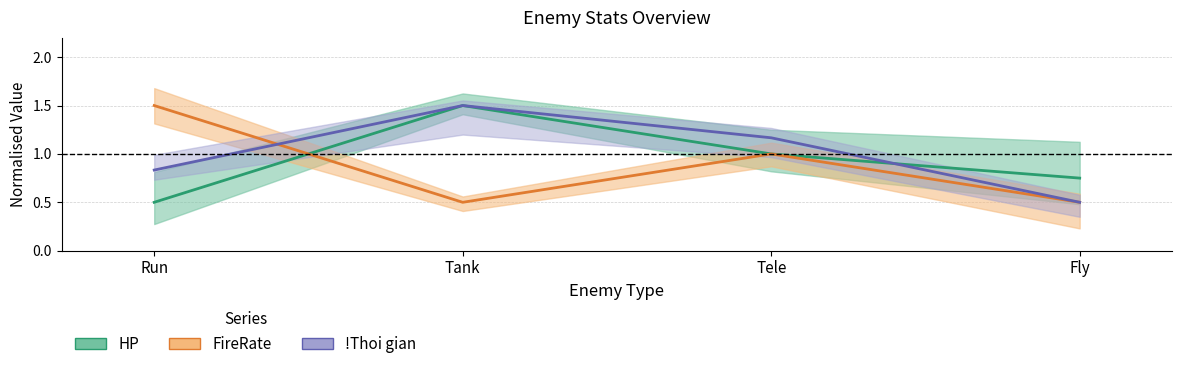

Reading left to right, extract all data points from this chart.

HP: Run=0.5	Tank=1.5	Tele=1.0	Fly=0.8
FireRate: Run=1.5	Tank=0.5	Tele=1.0	Fly=0.5
!Thoi gian: Run=0.8	Tank=1.5	Tele=1.2	Fly=0.5